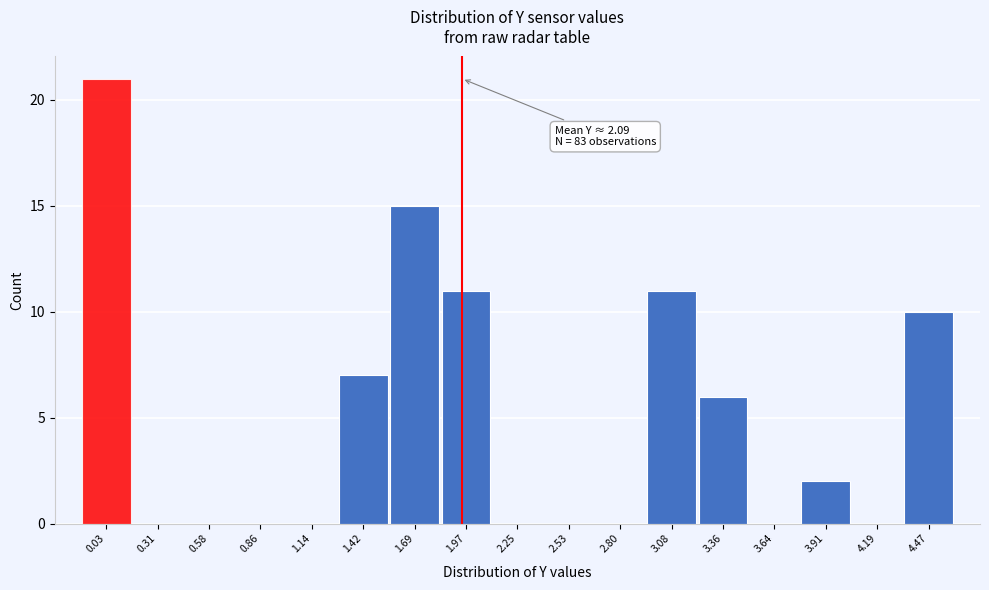

Reading right to left, what are all the values shown in this chart?

4.47=10	4.19=0	3.91=2	3.64=0	3.36=6	3.08=11	2.80=0	2.53=0	2.25=0	1.97=11	1.69=15	1.42=7	1.14=0	0.86=0	0.58=0	0.31=0	0.03=21